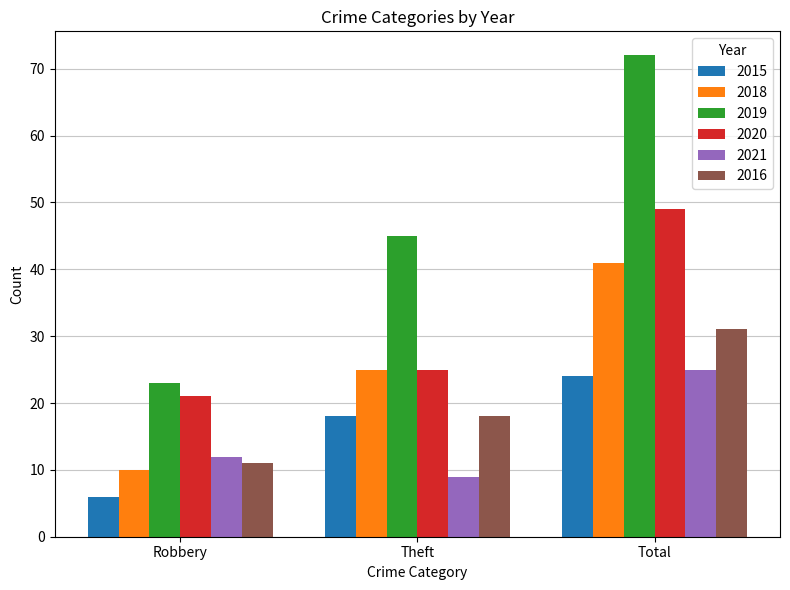

What is the difference between the highest and lowest values at Theft?

36